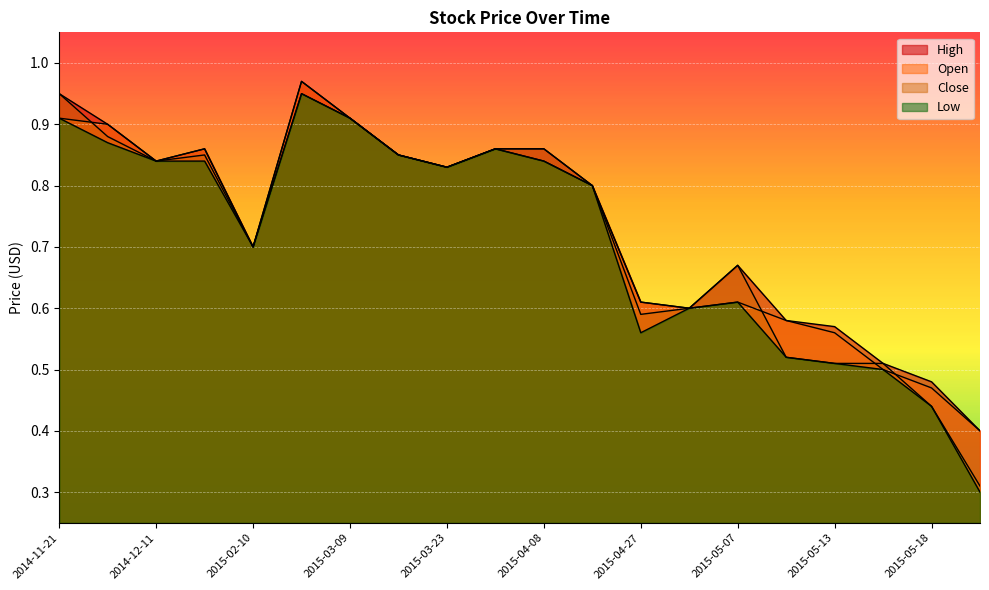

True or false: Close and High cross at least once.

False